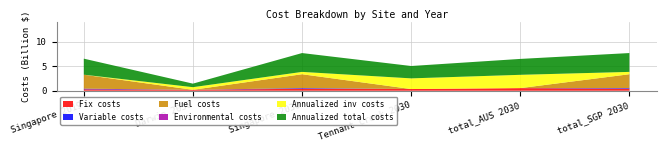

Reading left to right, what are all the values shown in this chart?

Fix costs: 290227671.6	187992239.8	400697338.3	344877043.2	532869283.1	400697338.3
Variable costs: 134737266.5	0.0	134106006.2	0.0	0.0	134106006.2
Fuel costs: 2842881826.7	0.0	2828107418.9	0.0	0.0	2828107418.9
Environmental costs: 0.0	0.0	0.0	0.0	0.0	0.0
Annualized inv costs: 0.0	534503535.9	475603558.9	2174212118.7	2708715654.6	475603558.9
Annualized total costs: 3267846764.8	722495775.8	3838514322.3	2519089161.9	3241584937.7	3838514322.3